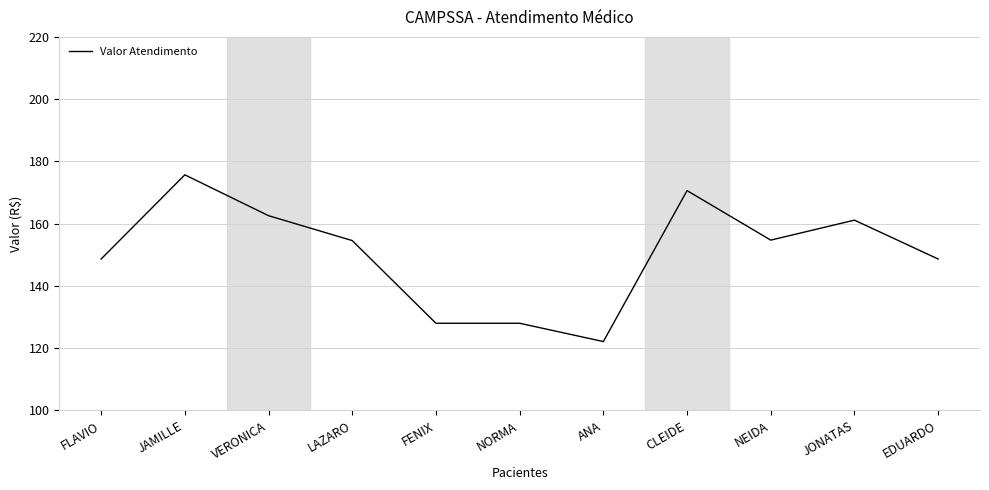

Where is the first local maximum?

JAMILLE